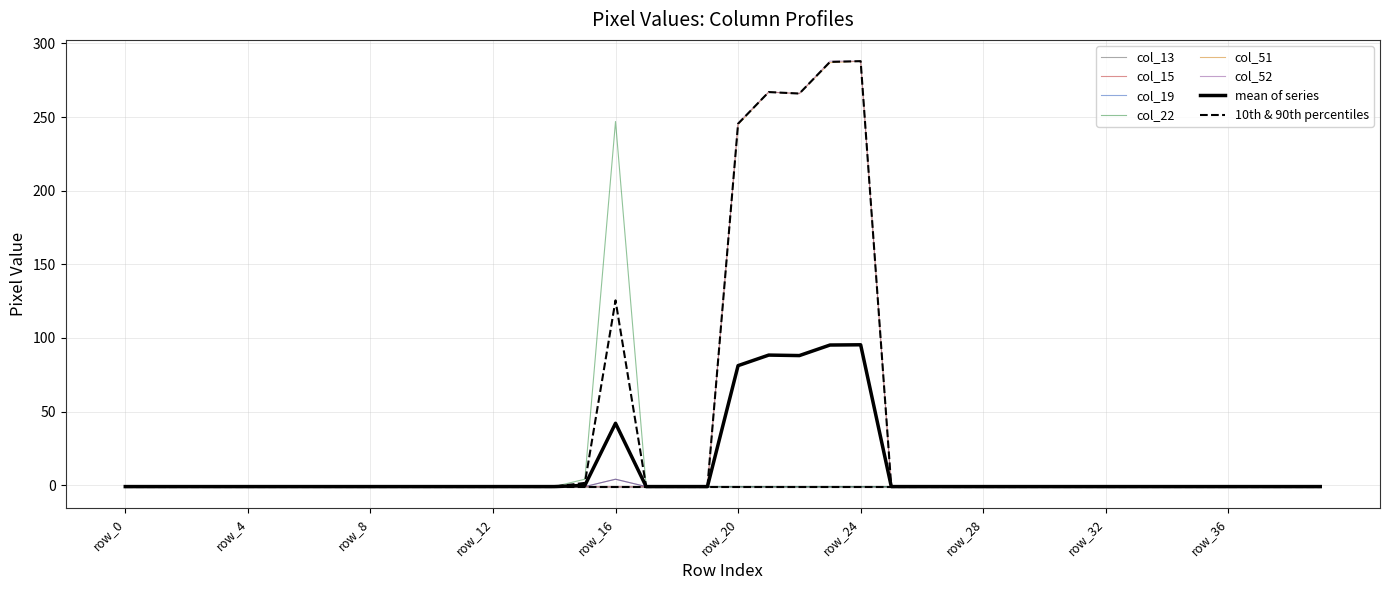

True or false: col_15 and col_22 intersect in this chart.

False